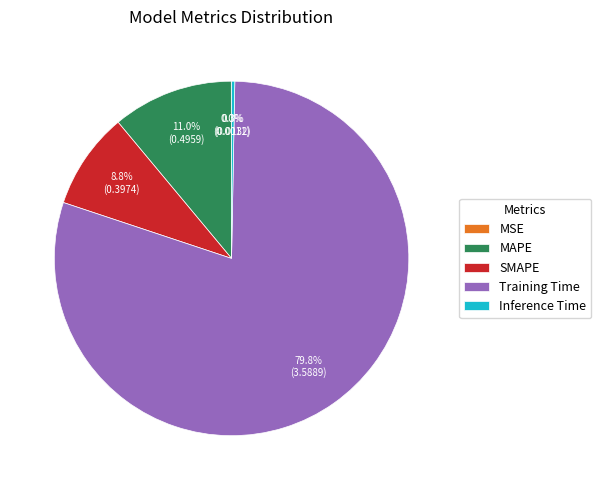

Does any single category account for the majority?

Yes